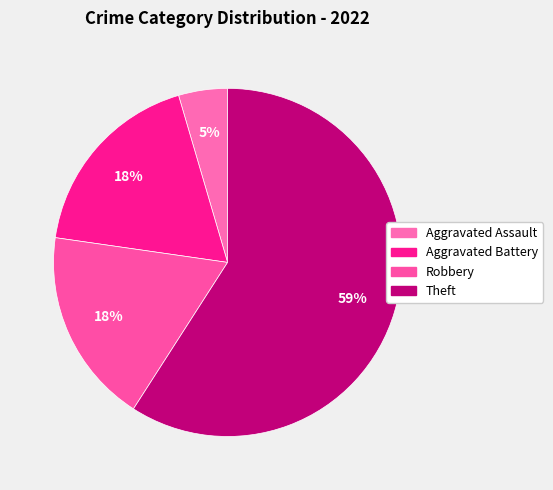

How many slices are in this pie chart?

4